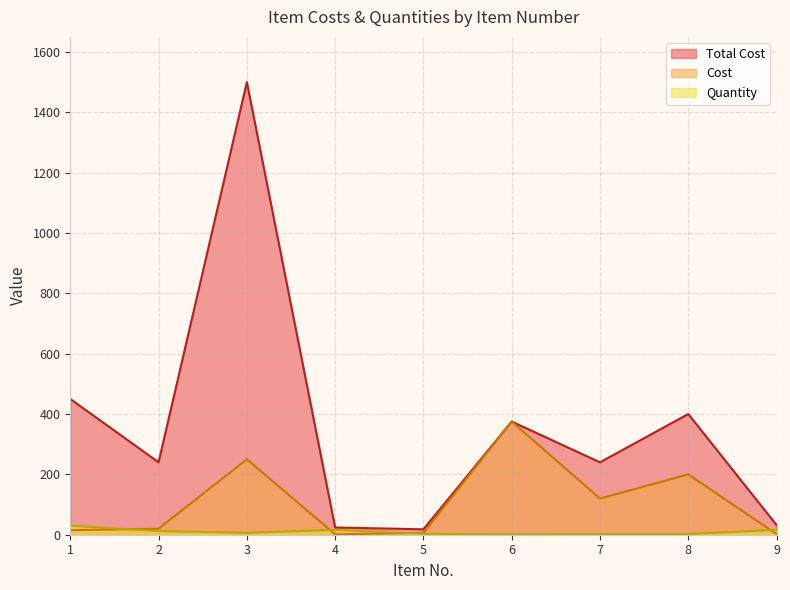

Reading left to right, extract all data points from this chart.

Total Cost: 450.0	240.0	1500.0	24.0	18.0	375.0	240.0	400.0	32.0
Cost: 15.0	20.0	250.0	1.5	6.0	375.0	120.0	200.0	2.0
Quantity: 30.0	12.0	6.0	16.0	3.0	1.0	2.0	2.0	16.0